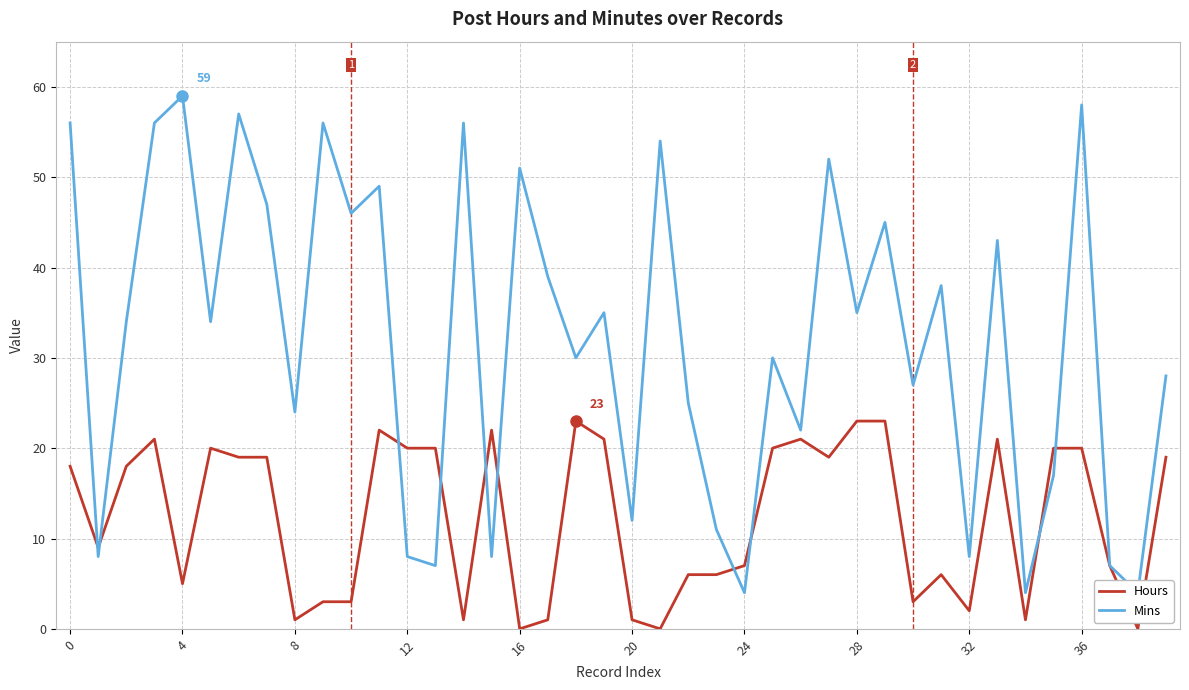

How many times do Hours and Mins cross each other?

10